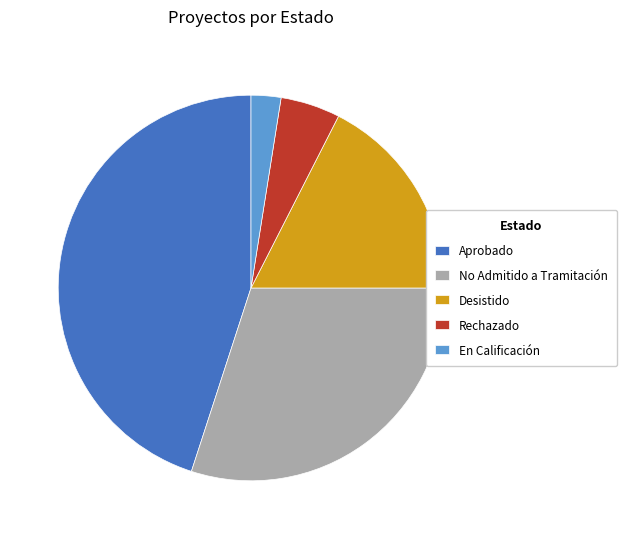

How many slices are in this pie chart?

5